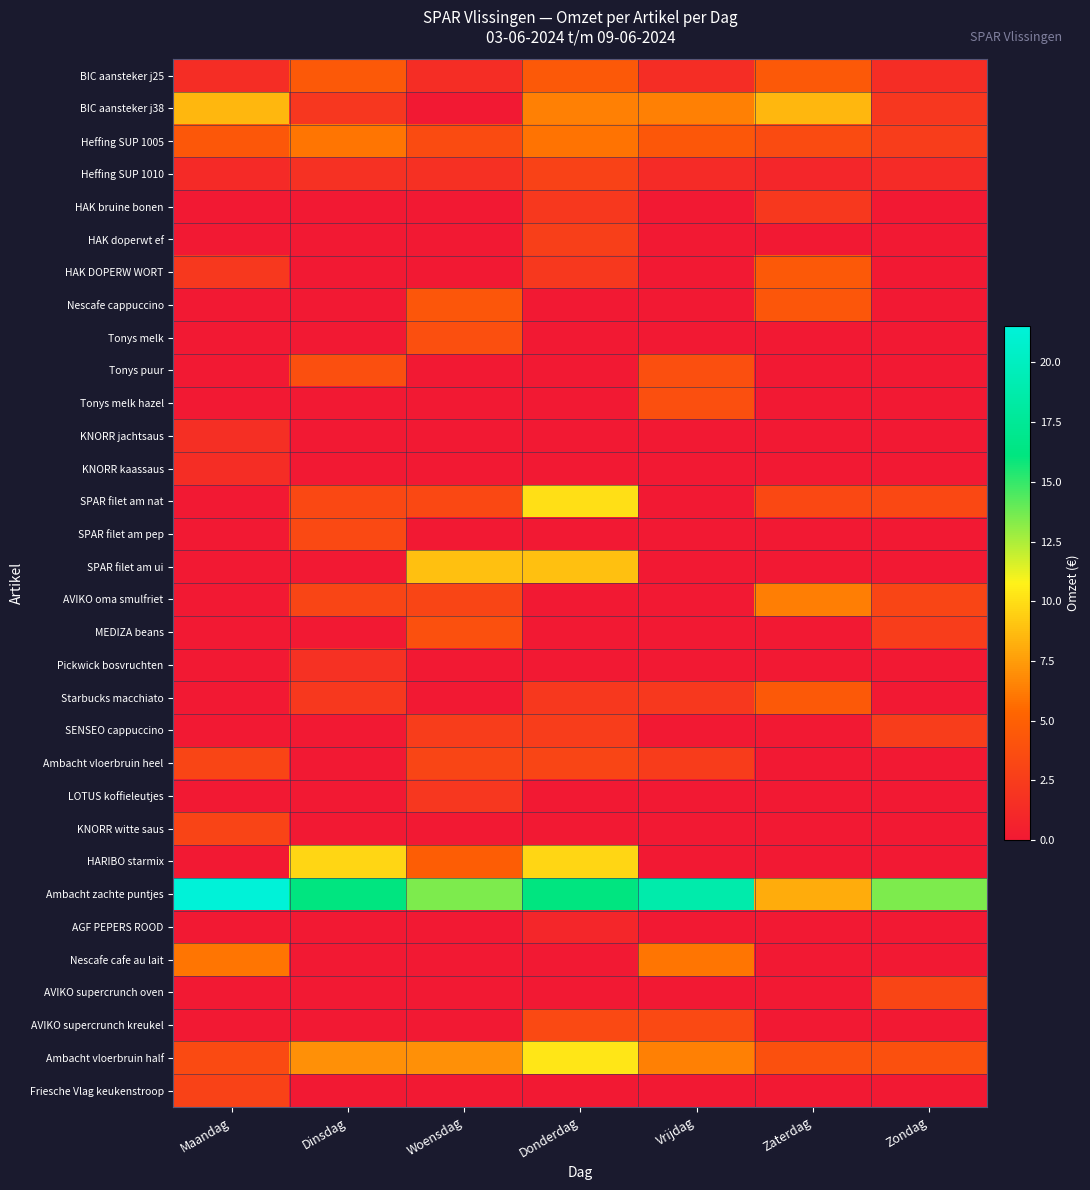

Reading left to right, extract all data points from this chart.

BIC aansteker j25: Maandag=1.5	Dinsdag=4.5	Woensdag=1.5	Donderdag=4.5	Vrijdag=1.5	Zaterdag=4.5	Zondag=1.5
BIC aansteker j38: Maandag=8.6	Dinsdag=2.1	Woensdag=0.0	Donderdag=6.4	Vrijdag=6.4	Zaterdag=8.6	Zondag=2.1
Heffing SUP 1005: Maandag=4.4	Dinsdag=6.0	Woensdag=3.6	Donderdag=6.0	Vrijdag=4.4	Zaterdag=3.6	Zondag=2.6
Heffing SUP 1010: Maandag=1.2	Dinsdag=1.7	Woensdag=1.6	Donderdag=2.9	Vrijdag=1.3	Zaterdag=1.0	Zondag=1.3
HAK bruine bonen: Maandag=0.0	Dinsdag=0.0	Woensdag=0.0	Donderdag=2.2	Vrijdag=0.0	Zaterdag=2.2	Zondag=0.0
HAK doperwt ef: Maandag=0.0	Dinsdag=0.0	Woensdag=0.0	Donderdag=2.7	Vrijdag=0.0	Zaterdag=0.0	Zondag=0.0
HAK DOPERW WORT: Maandag=2.2	Dinsdag=0.0	Woensdag=0.0	Donderdag=2.2	Vrijdag=0.0	Zaterdag=4.5	Zondag=0.0
Nescafe cappuccino: Maandag=0.0	Dinsdag=0.0	Woensdag=4.3	Donderdag=0.0	Vrijdag=0.0	Zaterdag=4.3	Zondag=0.0
Tonys melk: Maandag=0.0	Dinsdag=0.0	Woensdag=3.9	Donderdag=0.0	Vrijdag=0.0	Zaterdag=0.0	Zondag=0.0
Tonys puur: Maandag=0.0	Dinsdag=3.9	Woensdag=0.0	Donderdag=0.0	Vrijdag=3.9	Zaterdag=0.0	Zondag=0.0
Tonys melk hazel: Maandag=0.0	Dinsdag=0.0	Woensdag=0.0	Donderdag=0.0	Vrijdag=3.9	Zaterdag=0.0	Zondag=0.0
KNORR jachtsaus: Maandag=1.6	Dinsdag=0.0	Woensdag=0.0	Donderdag=0.0	Vrijdag=0.0	Zaterdag=0.0	Zondag=0.0
KNORR kaassaus: Maandag=1.4	Dinsdag=0.0	Woensdag=0.0	Donderdag=0.0	Vrijdag=0.0	Zaterdag=0.0	Zondag=0.0
SPAR filet am nat: Maandag=0.0	Dinsdag=3.4	Woensdag=3.4	Donderdag=10.1	Vrijdag=0.0	Zaterdag=3.4	Zondag=3.4
SPAR filet am pep: Maandag=0.0	Dinsdag=3.4	Woensdag=0.0	Donderdag=0.0	Vrijdag=0.0	Zaterdag=0.0	Zondag=0.0
SPAR filet am ui: Maandag=0.0	Dinsdag=0.0	Woensdag=8.8	Donderdag=8.8	Vrijdag=0.0	Zaterdag=0.0	Zondag=0.0
AVIKO oma smulfriet: Maandag=0.0	Dinsdag=3.2	Woensdag=3.2	Donderdag=0.0	Vrijdag=0.0	Zaterdag=6.4	Zondag=3.2
MEDIZA beans: Maandag=0.0	Dinsdag=0.0	Woensdag=3.9	Donderdag=0.0	Vrijdag=0.0	Zaterdag=0.0	Zondag=2.6
Pickwick bosvruchten: Maandag=0.0	Dinsdag=1.7	Woensdag=0.0	Donderdag=0.0	Vrijdag=0.0	Zaterdag=0.0	Zondag=0.0
Starbucks macchiato: Maandag=0.0	Dinsdag=2.2	Woensdag=0.0	Donderdag=2.2	Vrijdag=2.2	Zaterdag=4.5	Zondag=0.0
SENSEO cappuccino: Maandag=0.0	Dinsdag=0.0	Woensdag=2.5	Donderdag=2.5	Vrijdag=0.0	Zaterdag=0.0	Zondag=2.5
Ambacht vloerbruin heel: Maandag=3.2	Dinsdag=0.0	Woensdag=3.2	Donderdag=3.2	Vrijdag=2.5	Zaterdag=0.0	Zondag=0.0
LOTUS koffieleutjes: Maandag=0.0	Dinsdag=0.0	Woensdag=2.1	Donderdag=0.0	Vrijdag=0.0	Zaterdag=0.0	Zondag=0.0
KNORR witte saus: Maandag=3.1	Dinsdag=0.0	Woensdag=0.0	Donderdag=0.0	Vrijdag=0.0	Zaterdag=0.0	Zondag=0.0
HARIBO starmix: Maandag=0.0	Dinsdag=9.7	Woensdag=4.8	Donderdag=9.7	Vrijdag=0.0	Zaterdag=0.0	Zondag=0.0
Ambacht zachte puntjes: Maandag=21.5	Dinsdag=16.1	Woensdag=13.4	Donderdag=16.1	Vrijdag=18.8	Zaterdag=8.1	Zondag=13.4
AGF PEPERS ROOD: Maandag=0.0	Dinsdag=0.0	Woensdag=0.0	Donderdag=1.0	Vrijdag=0.0	Zaterdag=0.0	Zondag=0.0
Nescafe cafe au lait: Maandag=6.0	Dinsdag=0.0	Woensdag=0.0	Donderdag=0.0	Vrijdag=6.0	Zaterdag=0.0	Zondag=0.0
AVIKO supercrunch oven: Maandag=0.0	Dinsdag=0.0	Woensdag=0.0	Donderdag=0.0	Vrijdag=0.0	Zaterdag=0.0	Zondag=3.1
AVIKO supercrunch kreukel: Maandag=0.0	Dinsdag=0.0	Woensdag=0.0	Donderdag=3.4	Vrijdag=3.4	Zaterdag=0.0	Zondag=0.0
Ambacht vloerbruin half: Maandag=3.5	Dinsdag=7.0	Woensdag=7.0	Donderdag=10.3	Vrijdag=6.5	Zaterdag=3.9	Zondag=3.9
Friesche Vlag keukenstroop: Maandag=2.9	Dinsdag=0.0	Woensdag=0.0	Donderdag=0.0	Vrijdag=0.0	Zaterdag=0.0	Zondag=0.0